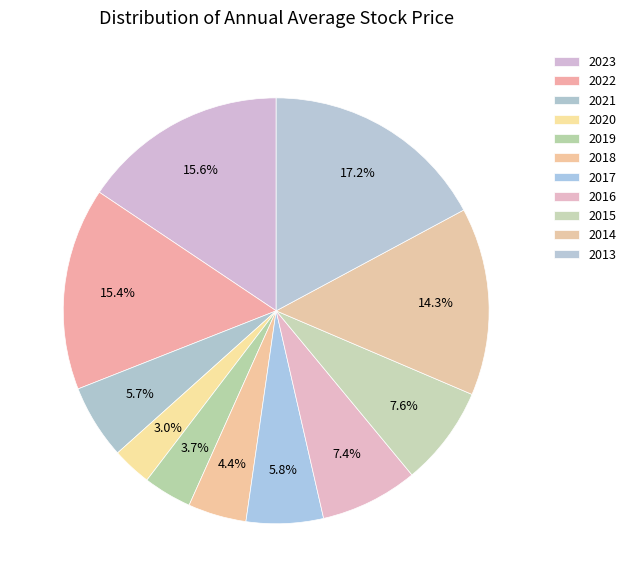

How many segments does this pie chart have?

11